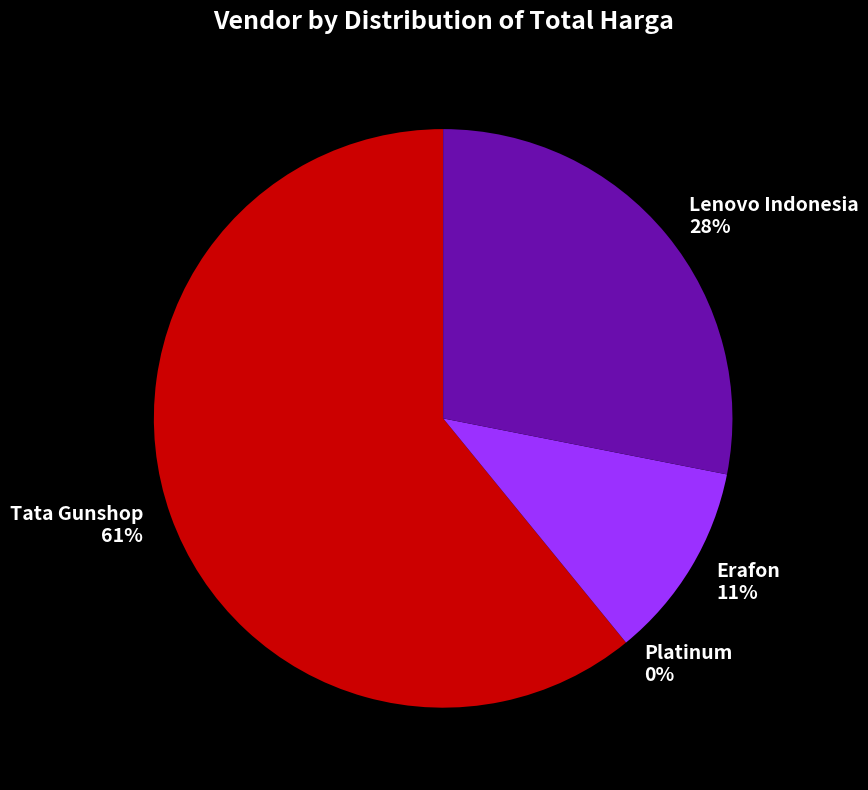

True or false: Lenovo Indonesia accounts for 28% of the total.

True